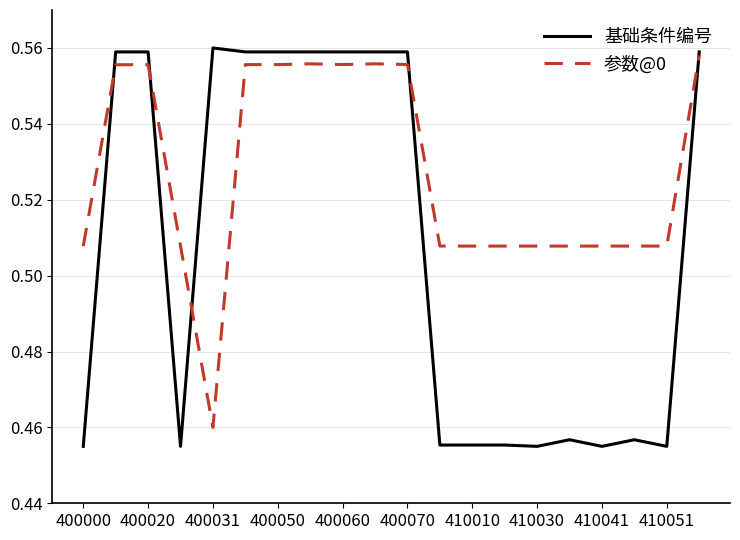

Rank the series by their average value, from highest to lowest.

参数@0, 基础条件编号